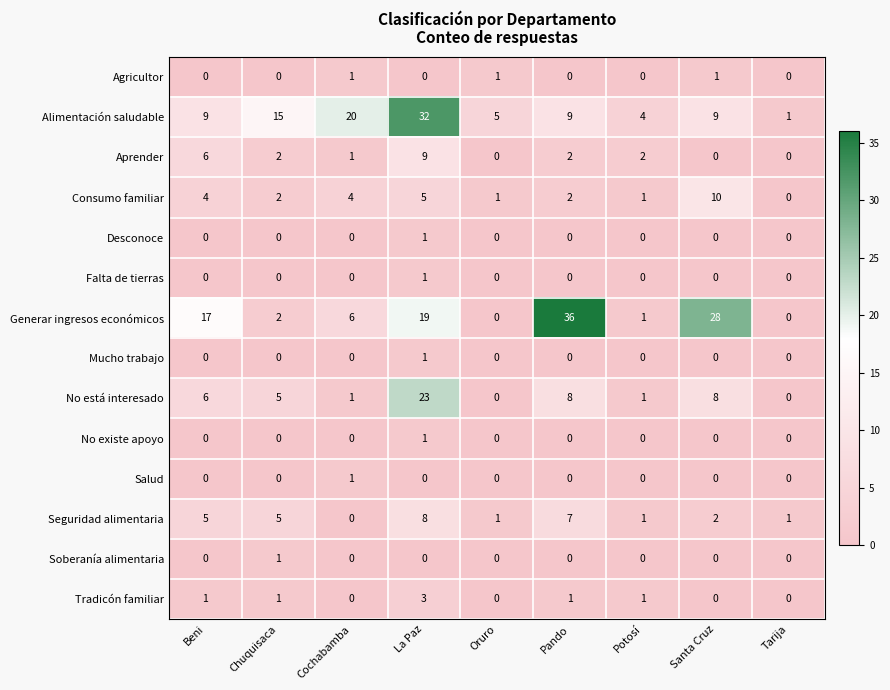

Is it true that Agricultor equals 0 at Cochabamba?

False